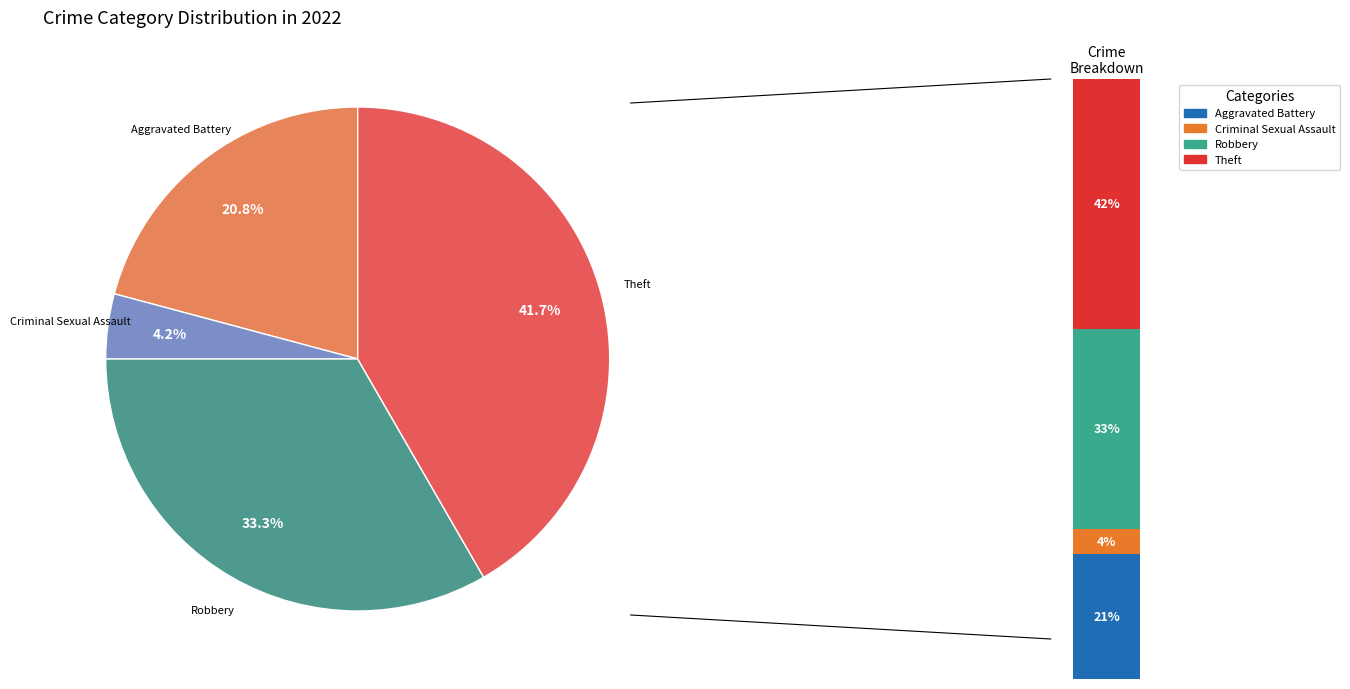

What portion of the pie excludes Aggravated Assault?

100.0%